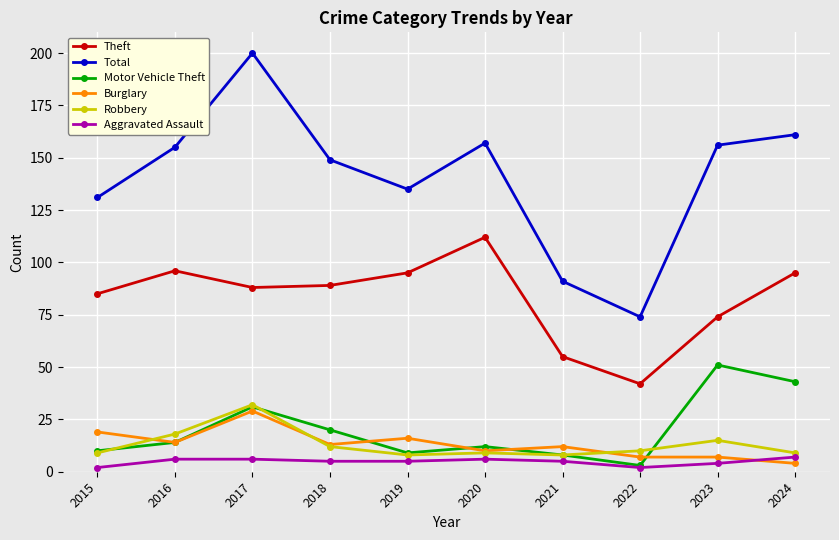

Reading left to right, what are all the values shown in this chart?

Theft: 2015=85	2016=96	2017=88	2018=89	2019=95	2020=112	2021=55	2022=42	2023=74	2024=95
Total: 2015=131	2016=155	2017=200	2018=149	2019=135	2020=157	2021=91	2022=74	2023=156	2024=161
Motor Vehicle Theft: 2015=10	2016=14	2017=31	2018=20	2019=9	2020=12	2021=8	2022=3	2023=51	2024=43
Burglary: 2015=19	2016=14	2017=29	2018=13	2019=16	2020=10	2021=12	2022=7	2023=7	2024=4
Robbery: 2015=9	2016=18	2017=32	2018=12	2019=8	2020=9	2021=8	2022=10	2023=15	2024=9
Aggravated Assault: 2015=2	2016=6	2017=6	2018=5	2019=5	2020=6	2021=5	2022=2	2023=4	2024=7